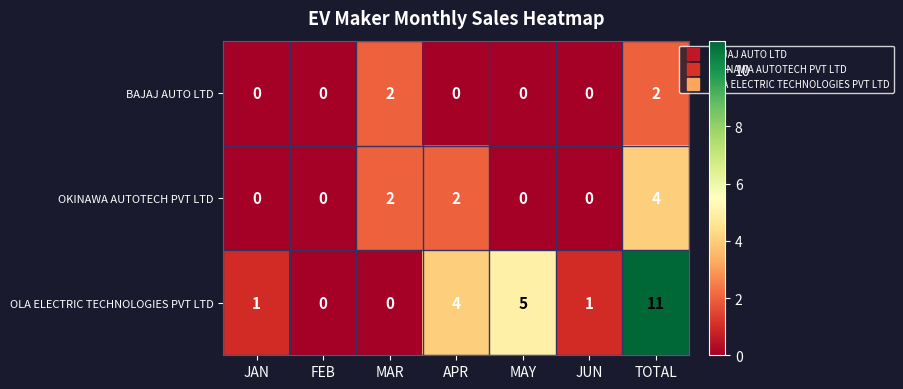

At which label does OLA ELECTRIC TECHNOLOGIES PVT LTD reach its peak?

TOTAL